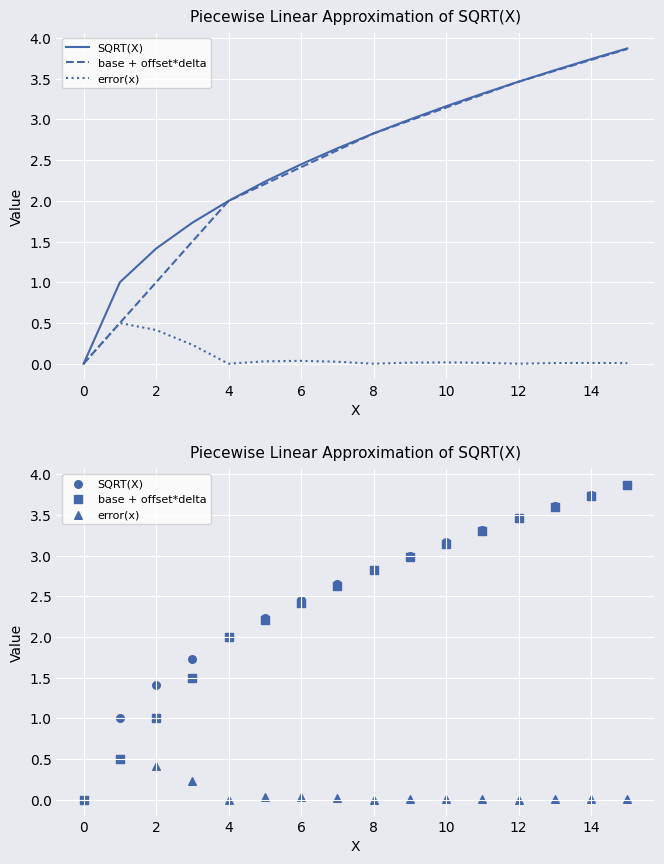

Which series has the largest total across all categories?

SQRT(X)